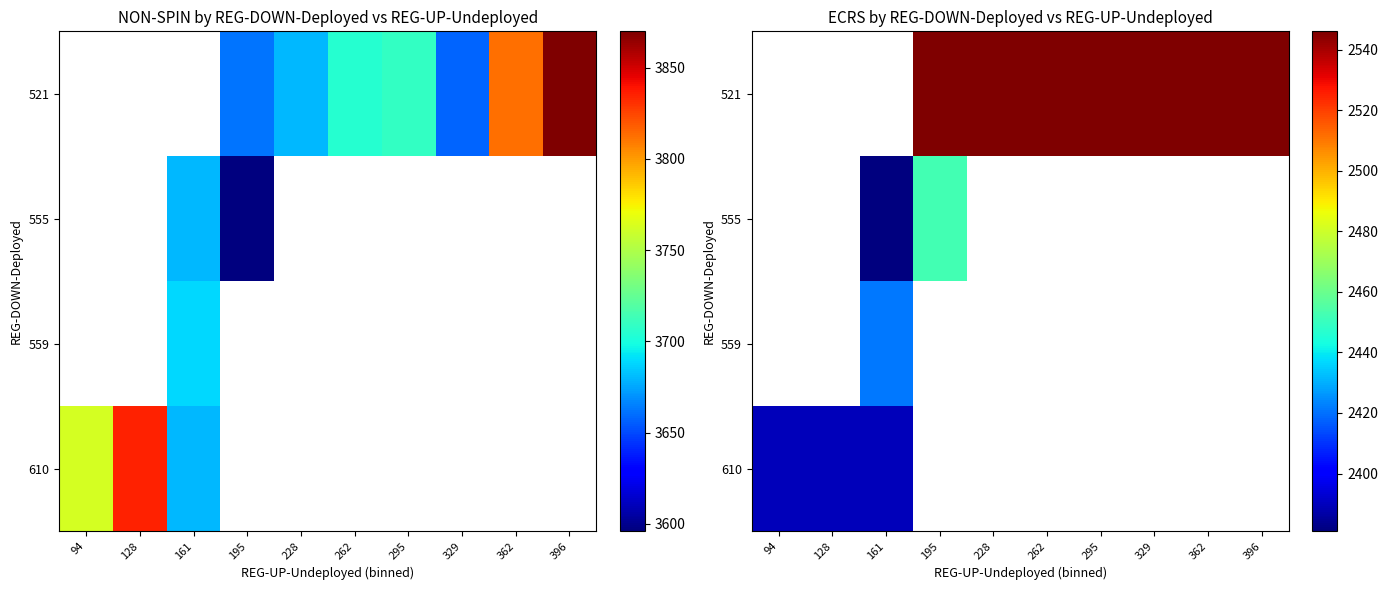

Which has a higher value, 94 or 161?

161